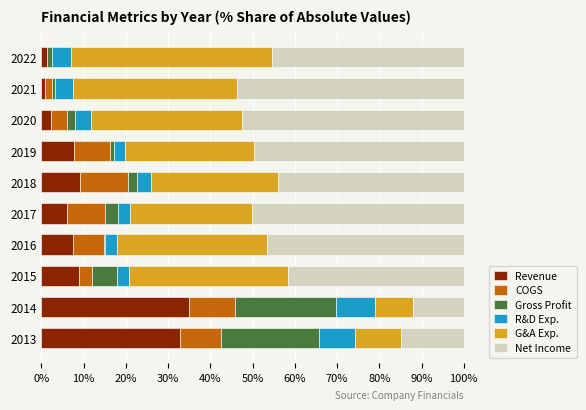

At which label does Revenue reach its peak?

2014